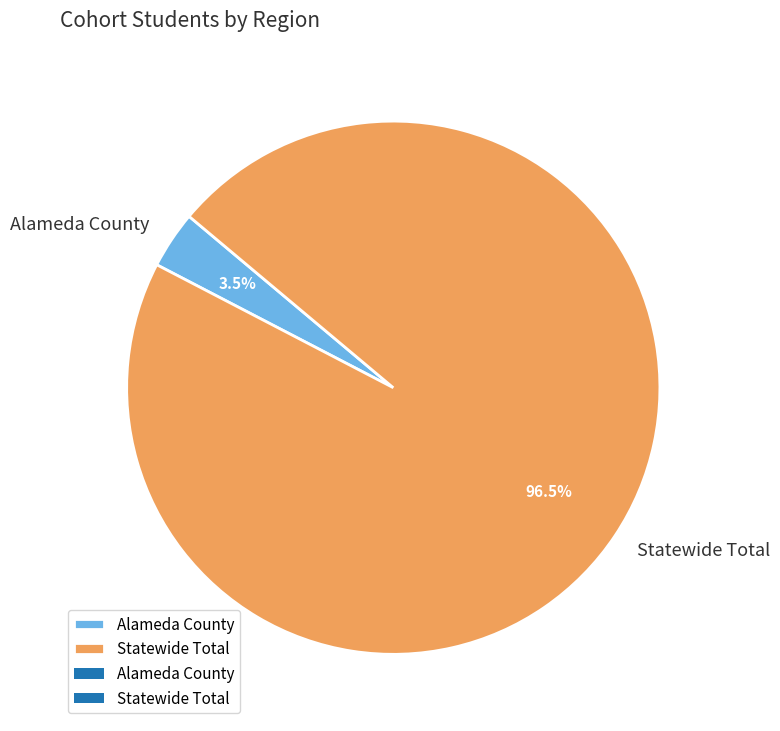

How many slices are in this pie chart?

2